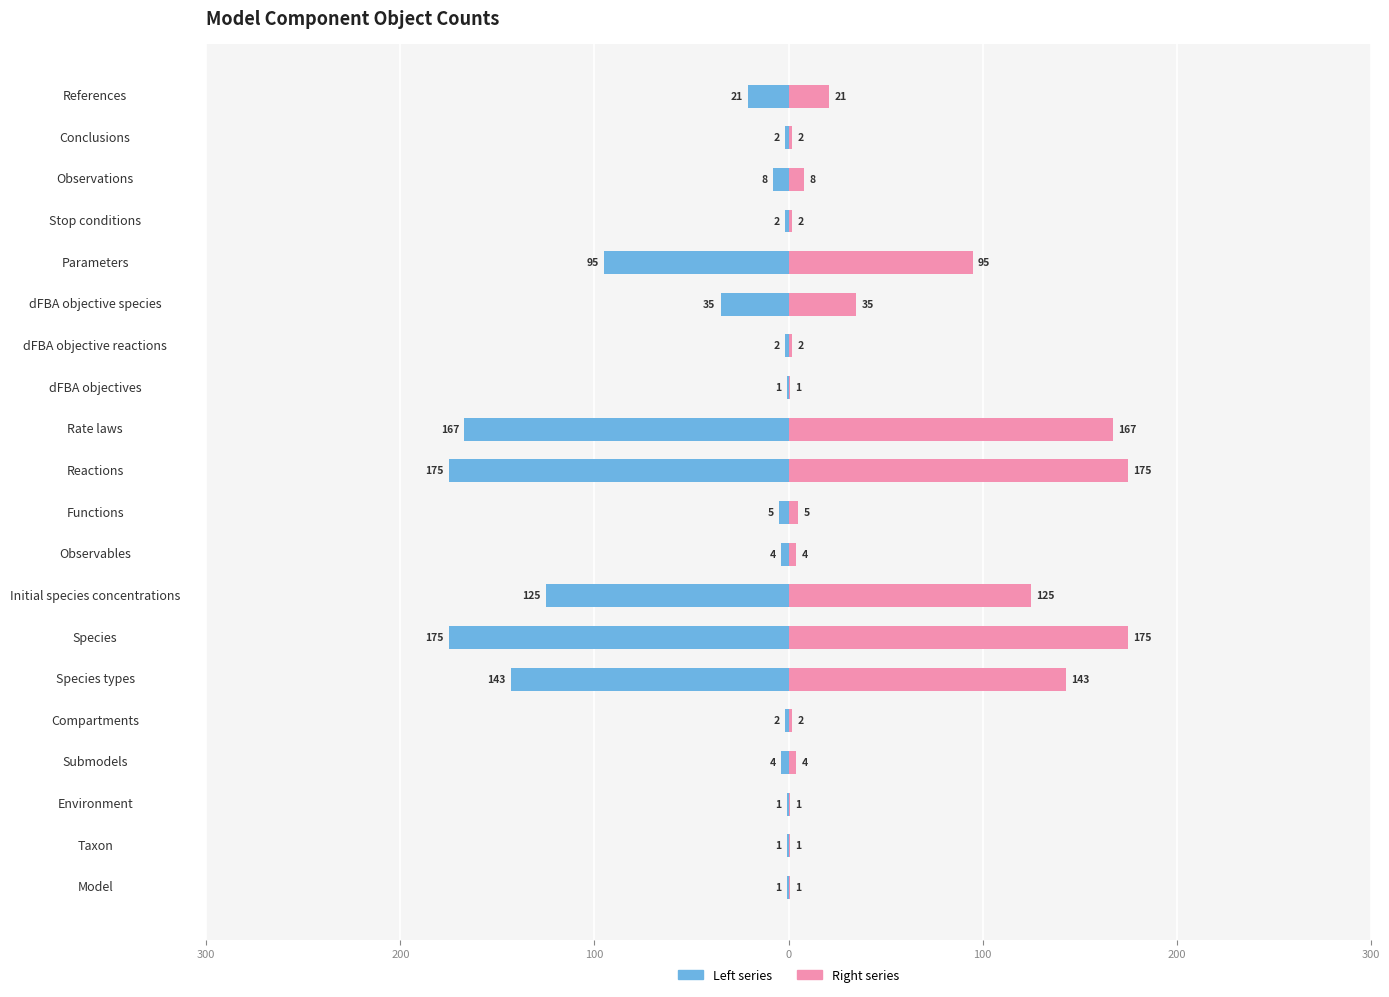

Is the value of Number of objects (left) at Submodels greater than the value of Number of objects (right) at Species?

No